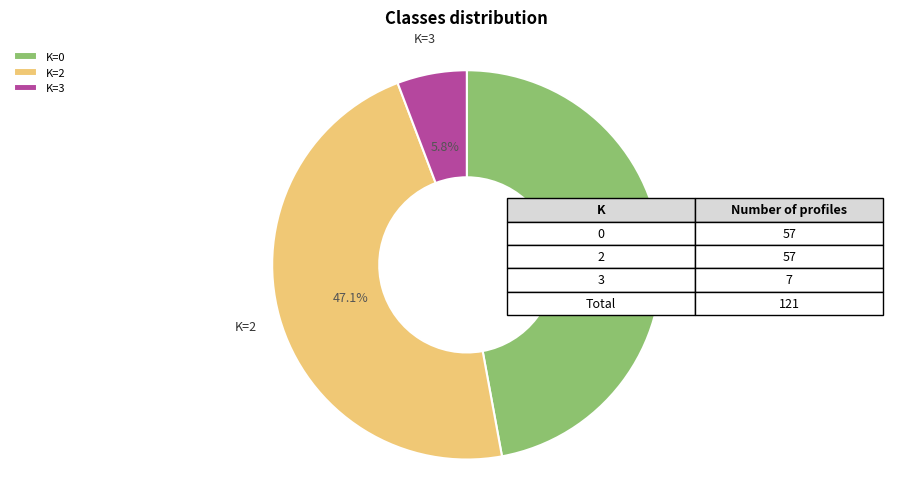

Does K=0 account for over 50% of the chart?

No